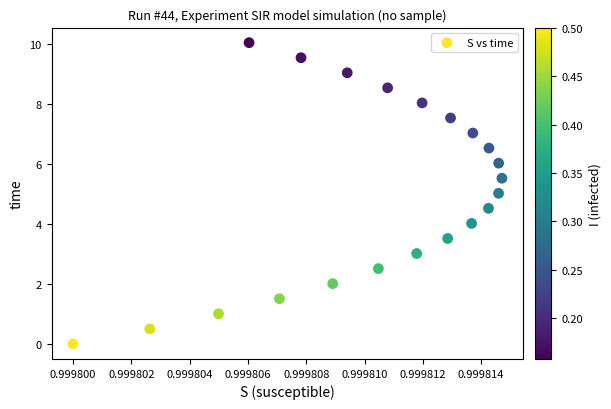

What is the range of Y values (max minus min)?

10.0